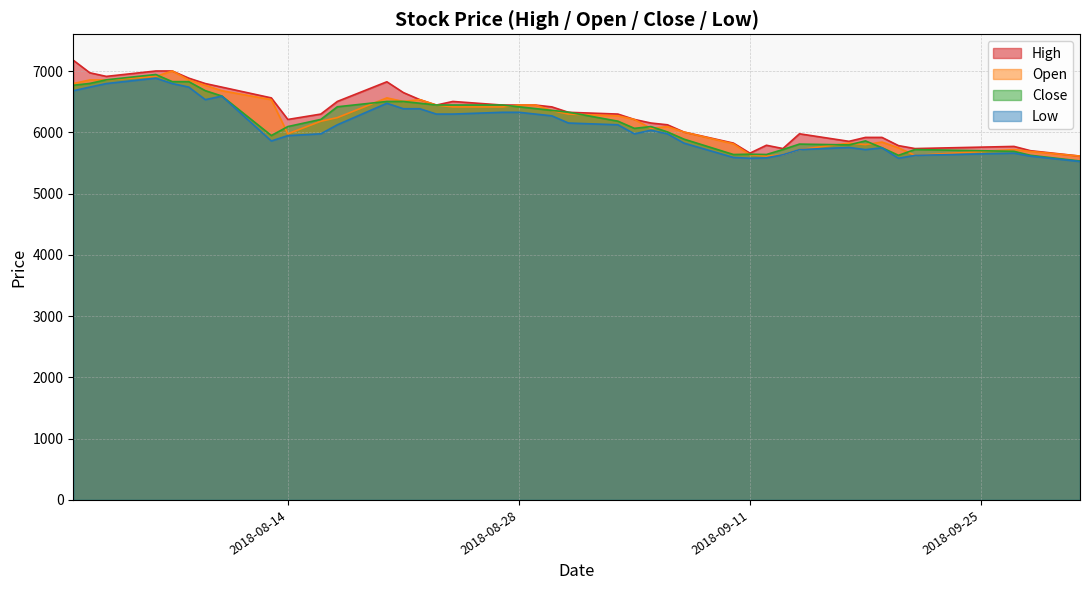

What is the maximum value for Low?

6884